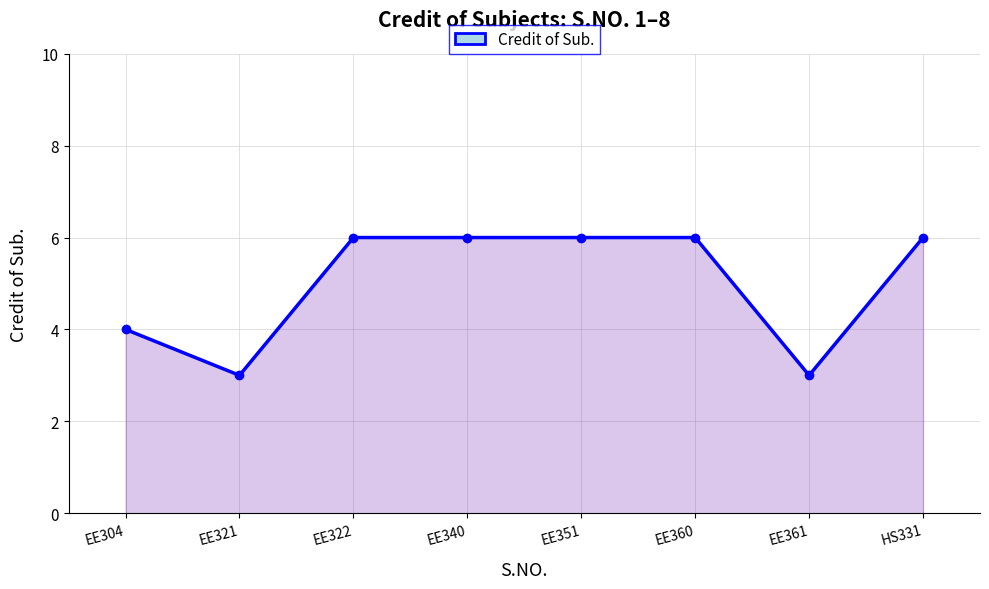

What is the difference between the values at EE321 and EE304?

1